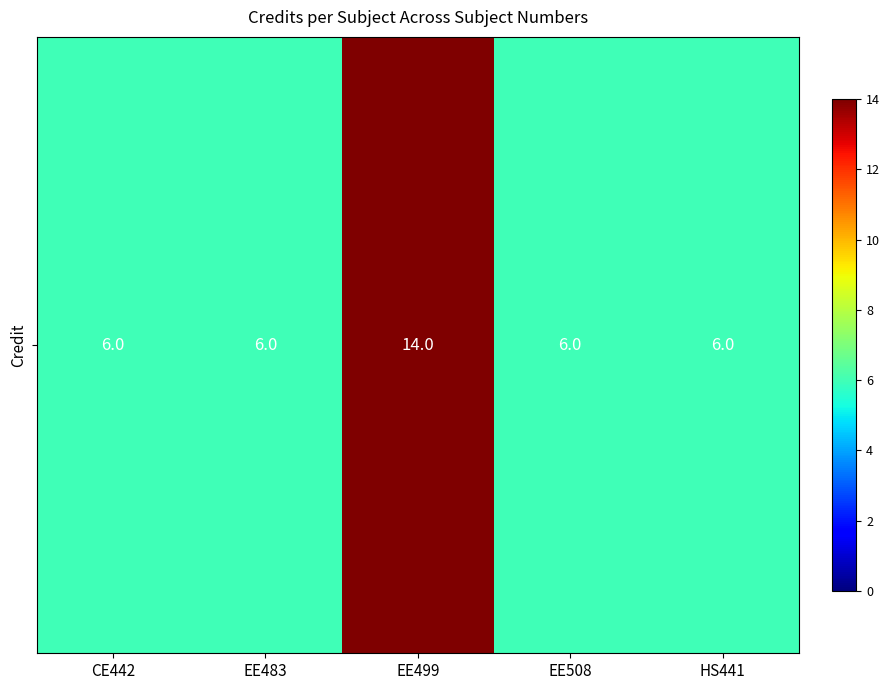

At which category does the chart reach its minimum across all series?

CE442